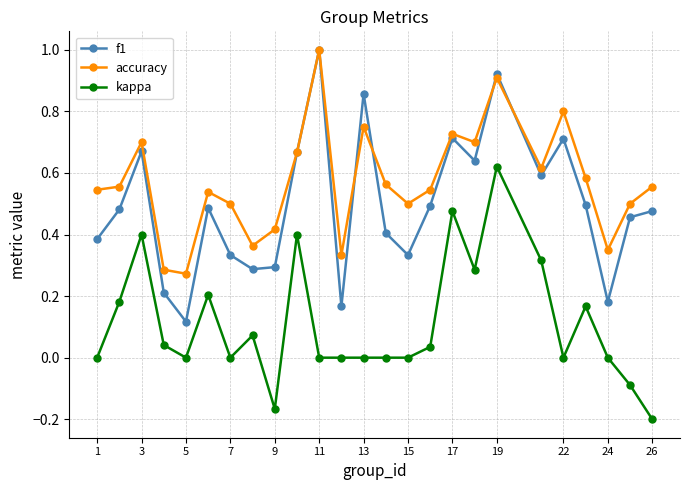

What is the greatest value displayed?

1.0